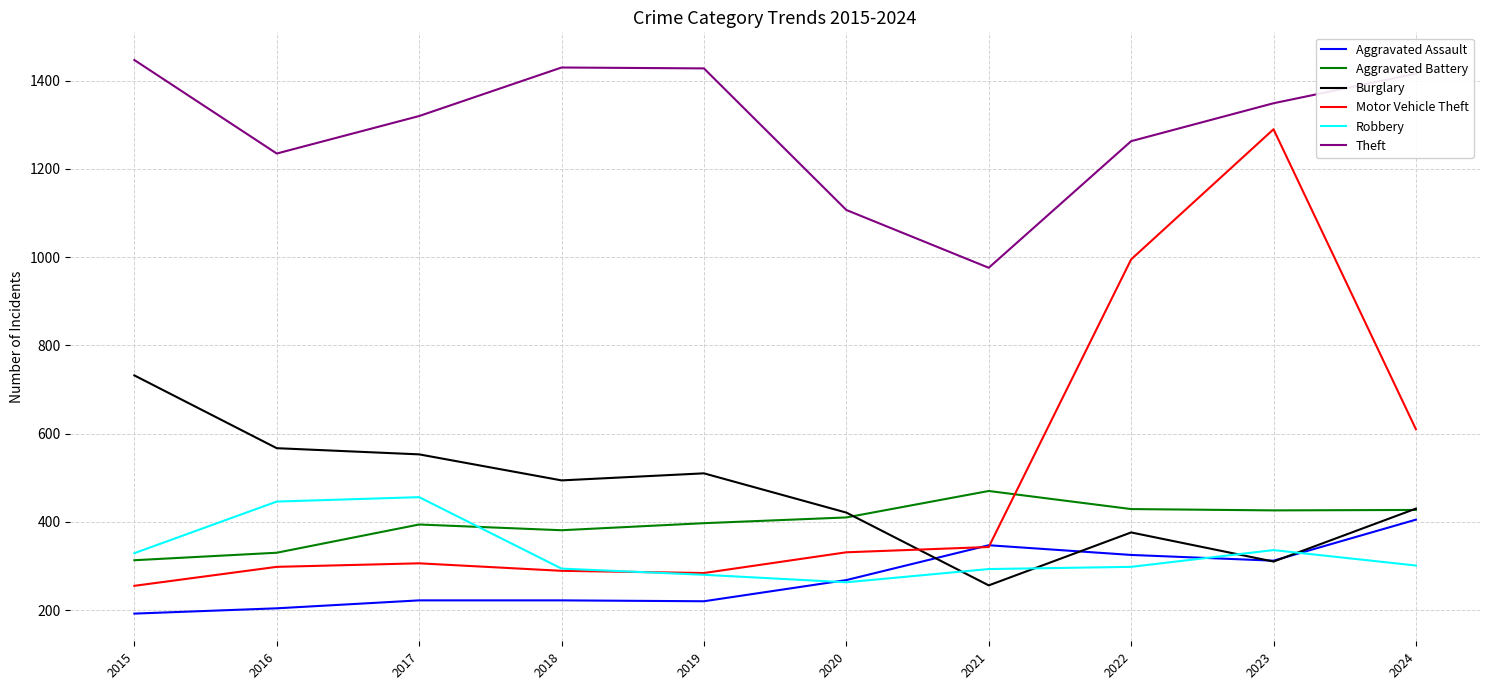

Is the value of Motor Vehicle Theft at 2017 greater than the value of Aggravated Assault at 2020?

Yes